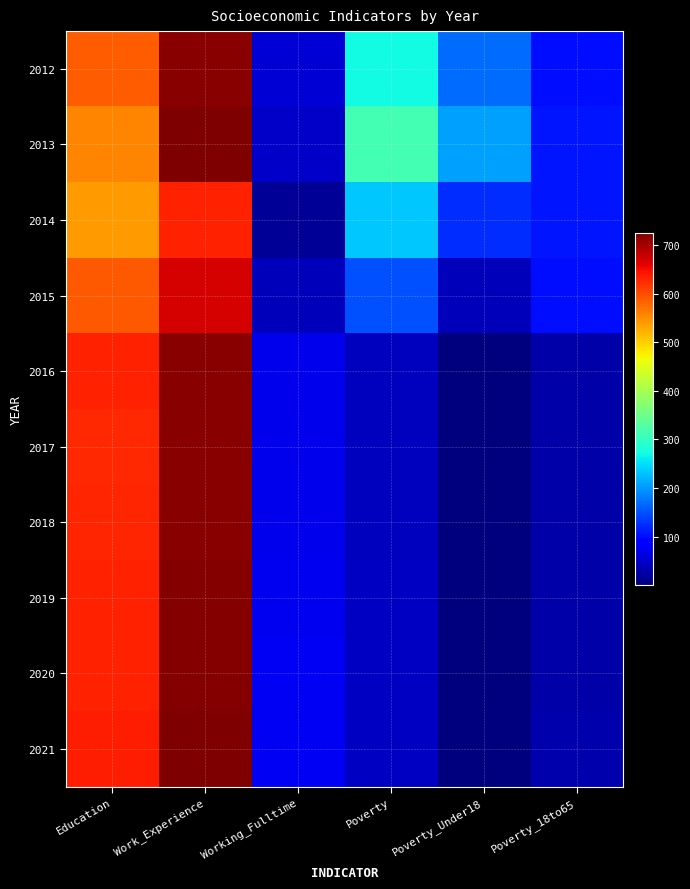

What is the minimum value shown in the chart?

1